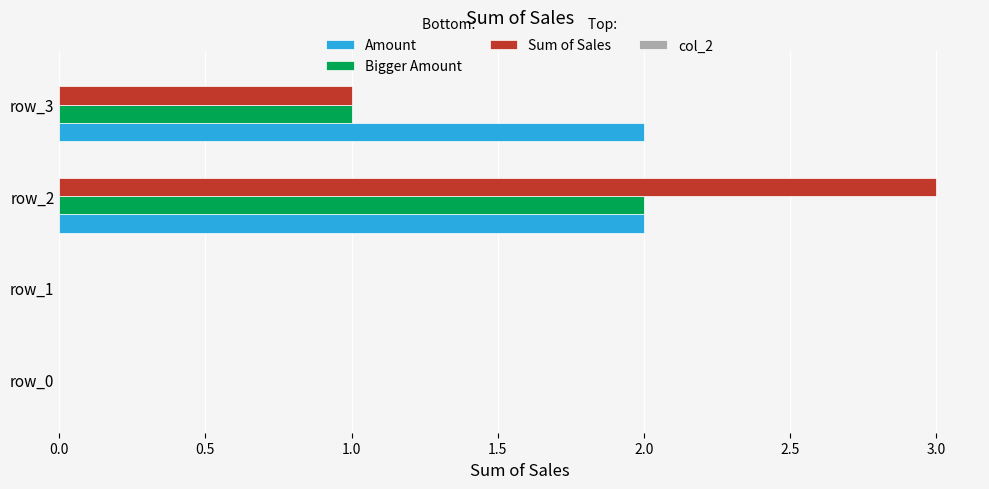

At which category is the sum across all series the highest?

row_2